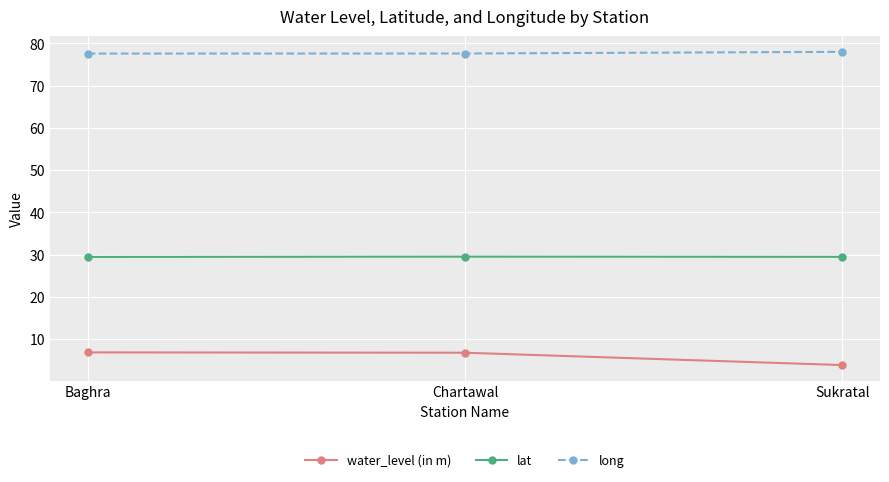

What is the smallest value displayed?

3.9